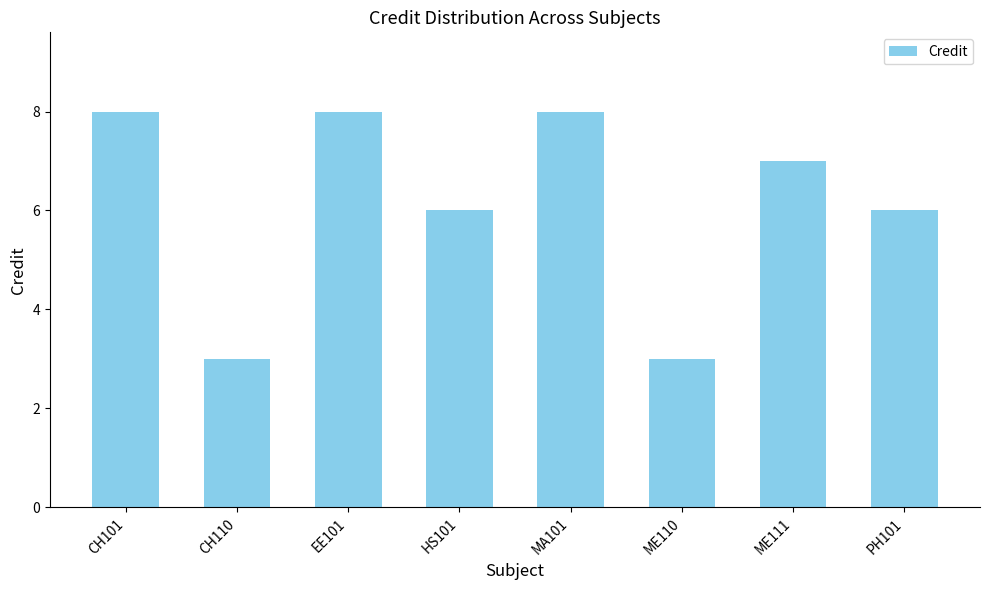

Reading right to left, transcribe all the data shown in this chart.

6	7	3	8	6	8	3	8